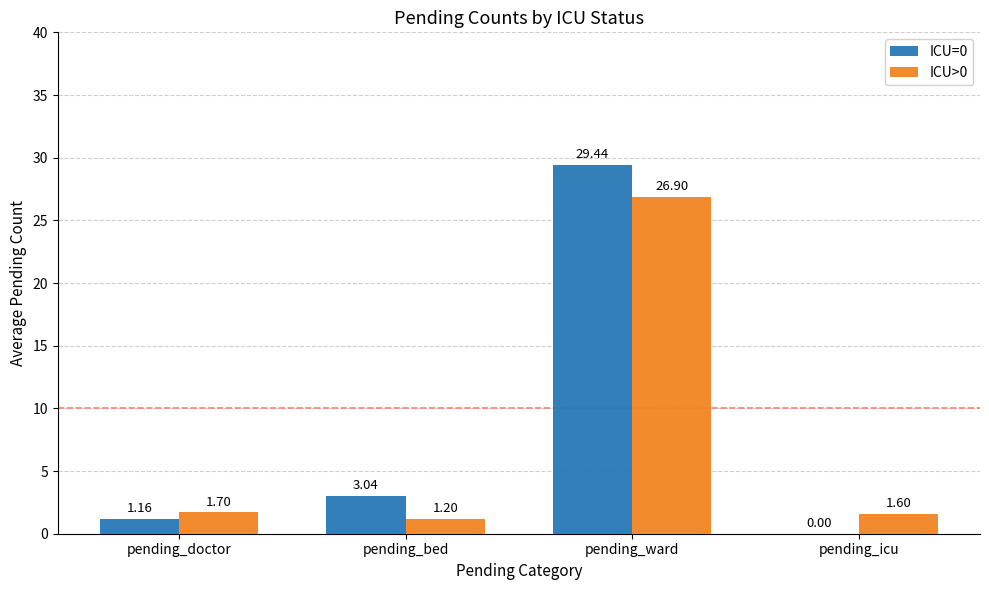

Is the value of ICU>0 at pending_icu greater than the value of ICU=0 at pending_doctor?

Yes